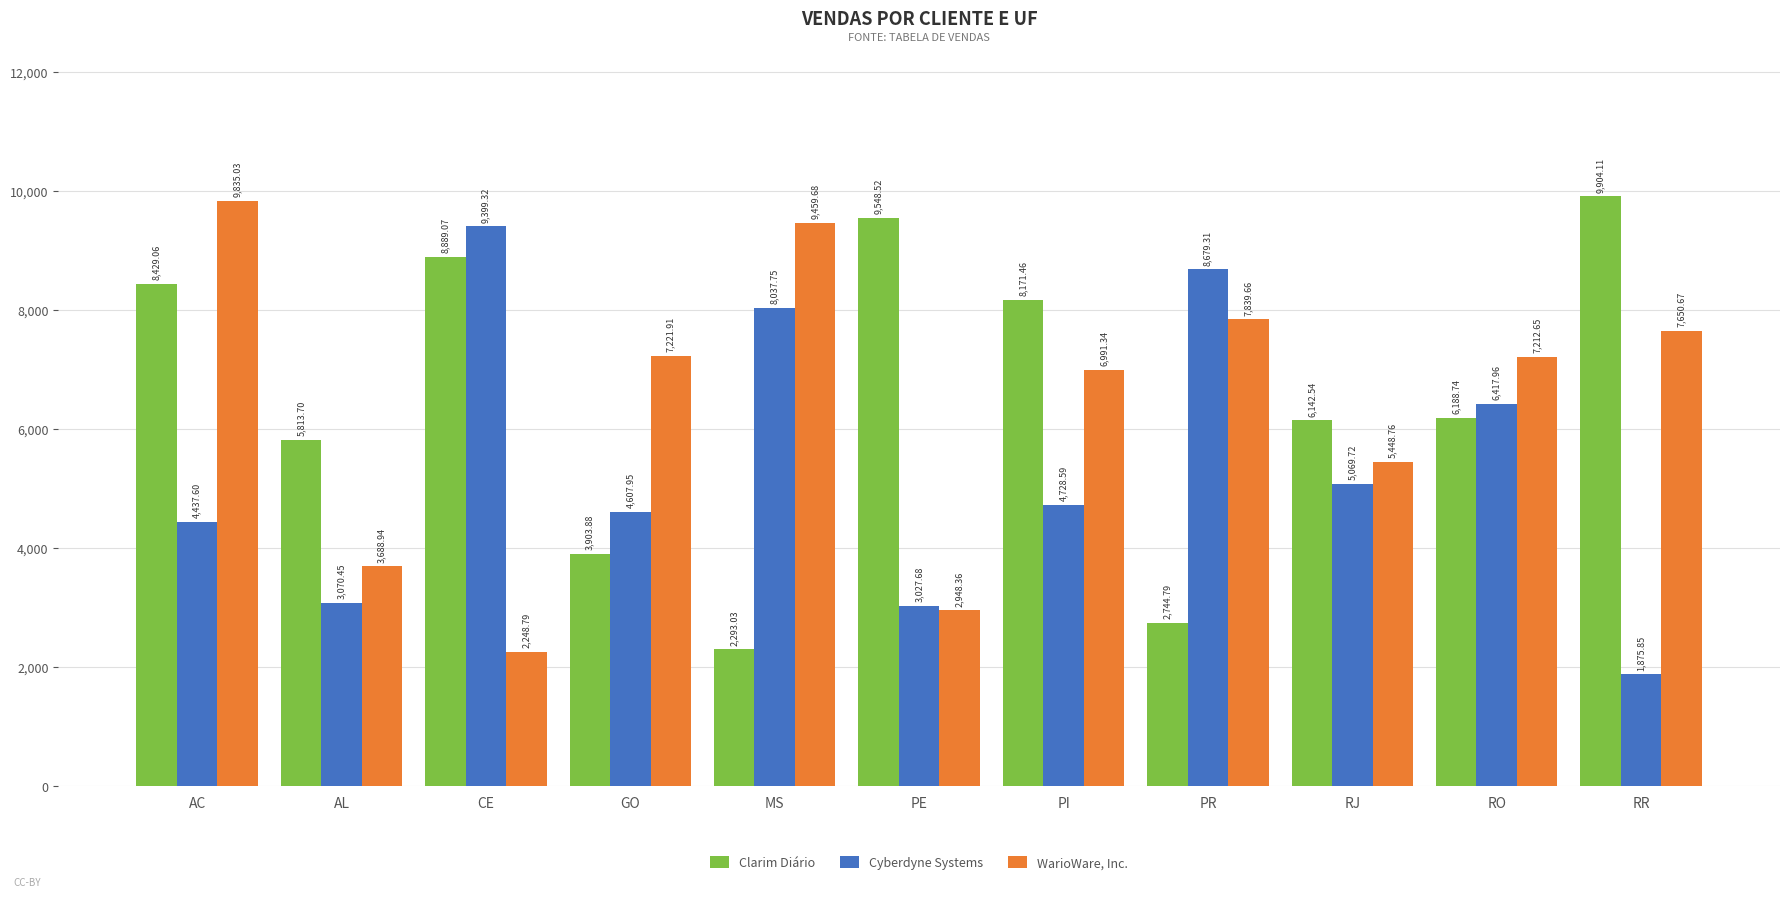

How many bars are there in each group?

3